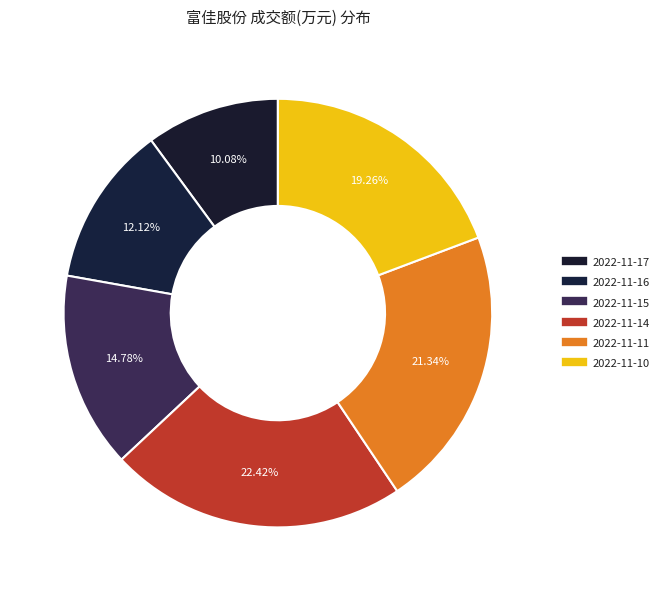

How many slices are in this pie chart?

6